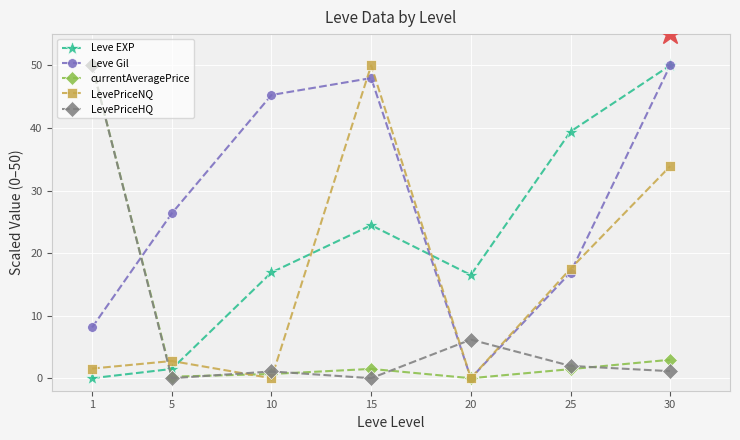

At which label does Leve Gil reach its minimum?

20